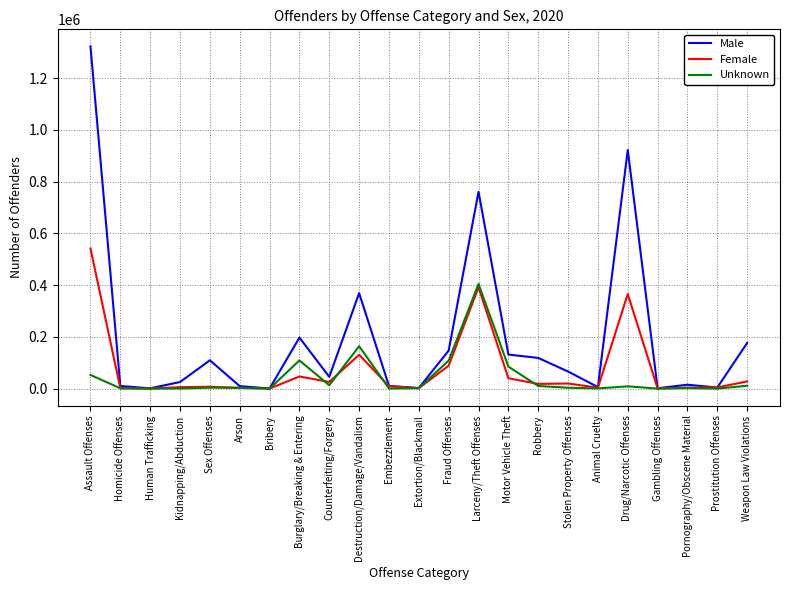

At which category is the sum across all series the highest?

Assault Offenses